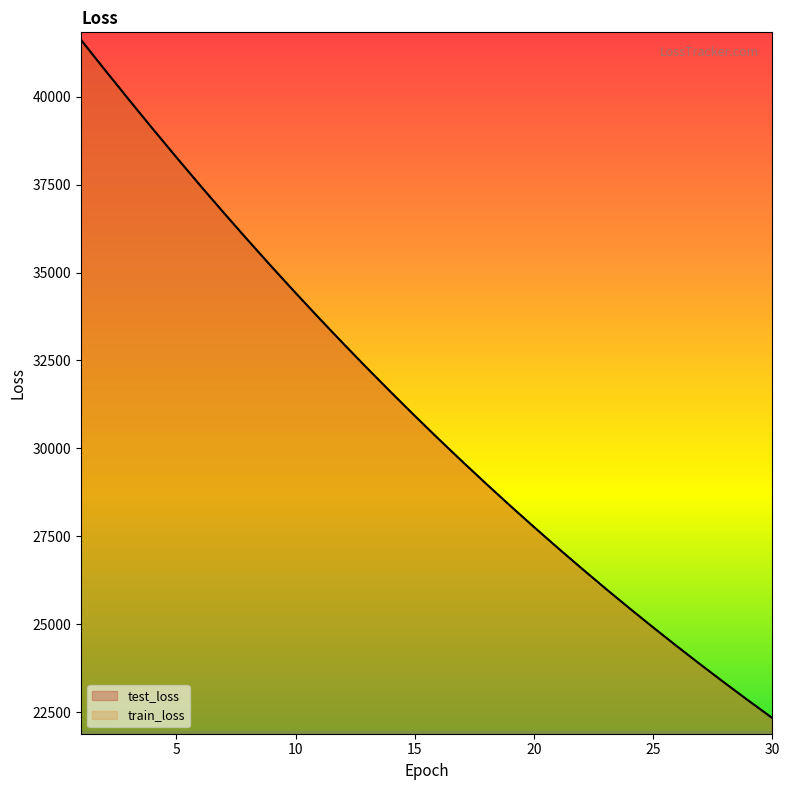

True or false: test_loss and train_loss cross at least once.

False